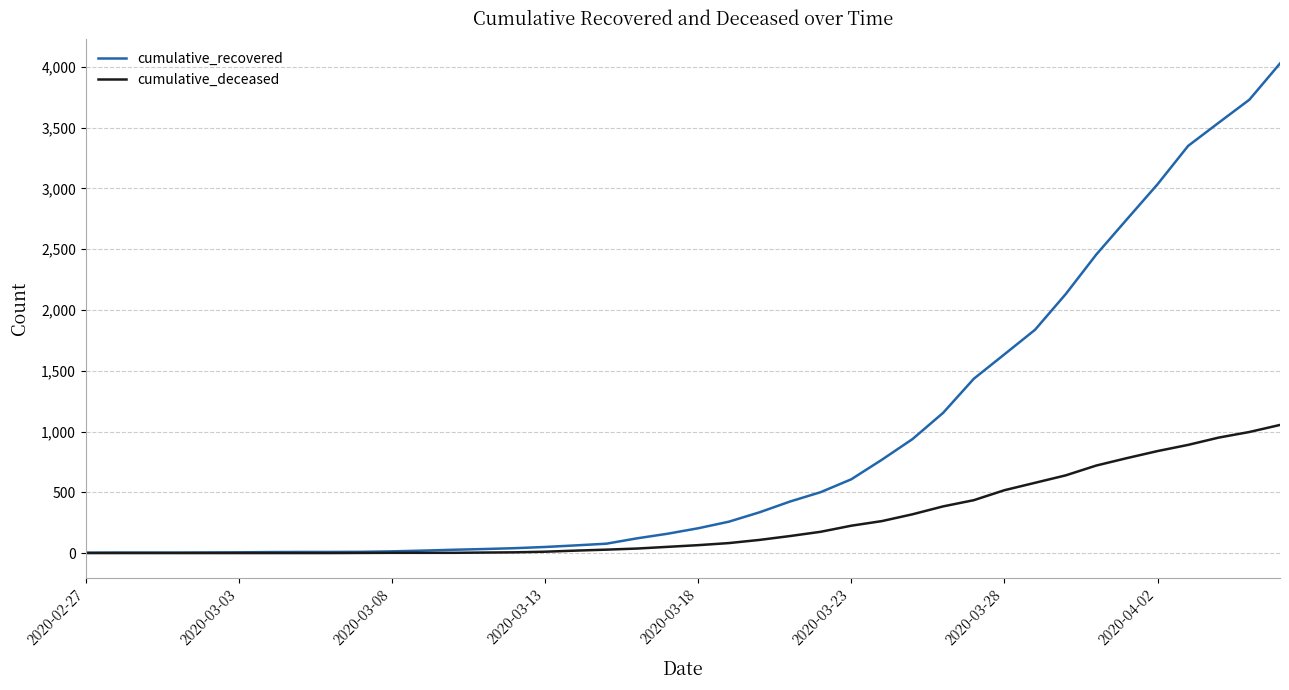

Which series has the widest spread of values?

cumulative_recovered